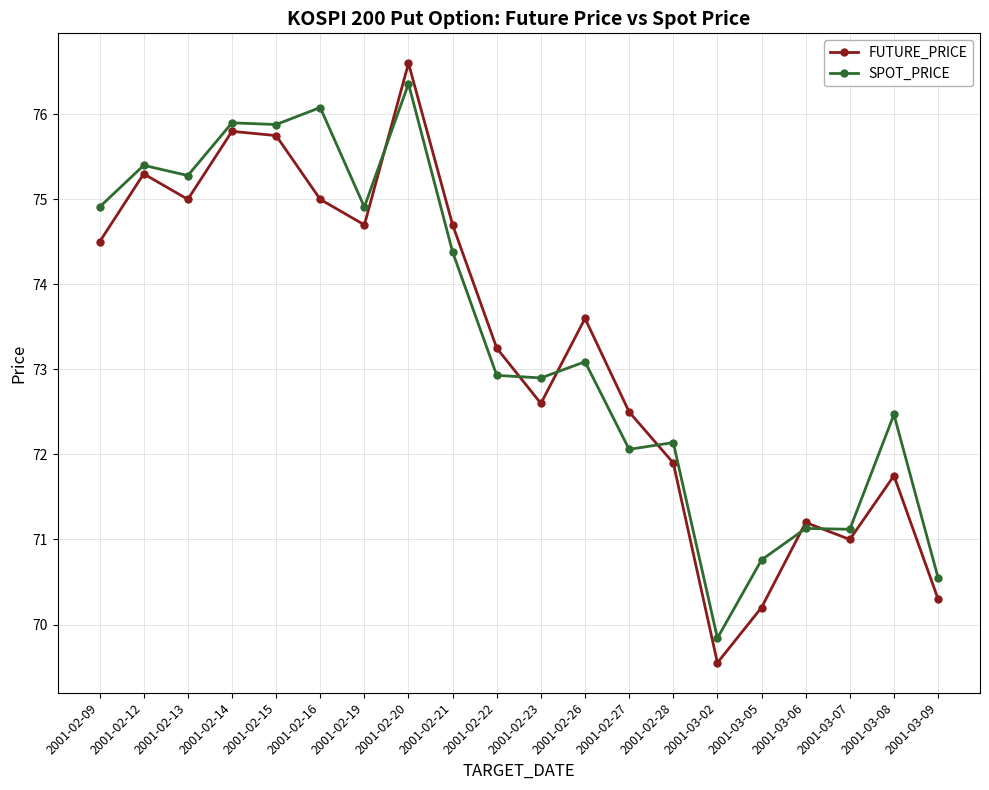

Between which two adjacent categories do SPOT_PRICE and FUTURE_PRICE first intersect?

2001-02-19 and 2001-02-20